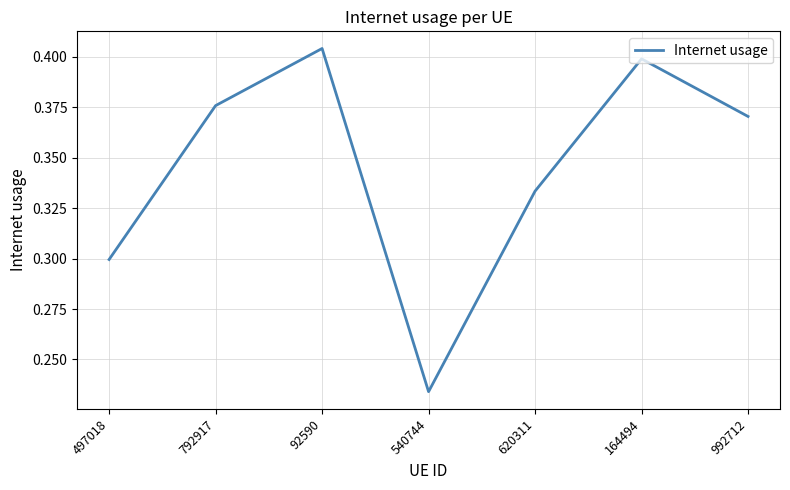

Which label corresponds to the smallest value in the chart?

540744